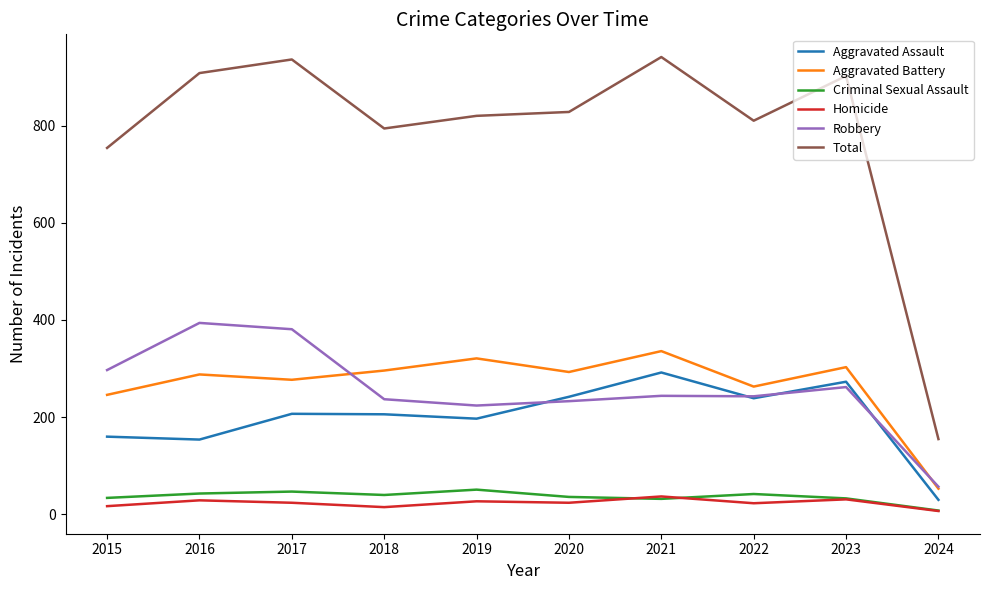

True or false: Total and Homicide intersect in this chart.

False